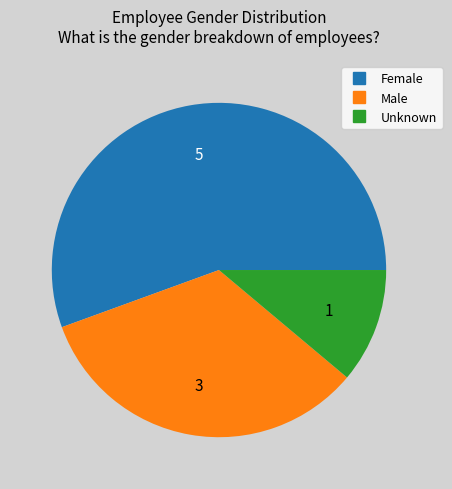

Between Male and Female, which is larger?

Female